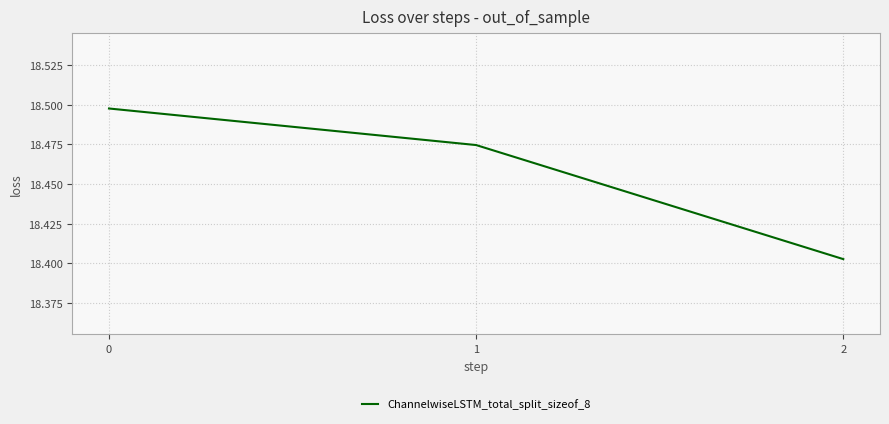

How many series are shown in this chart?

1